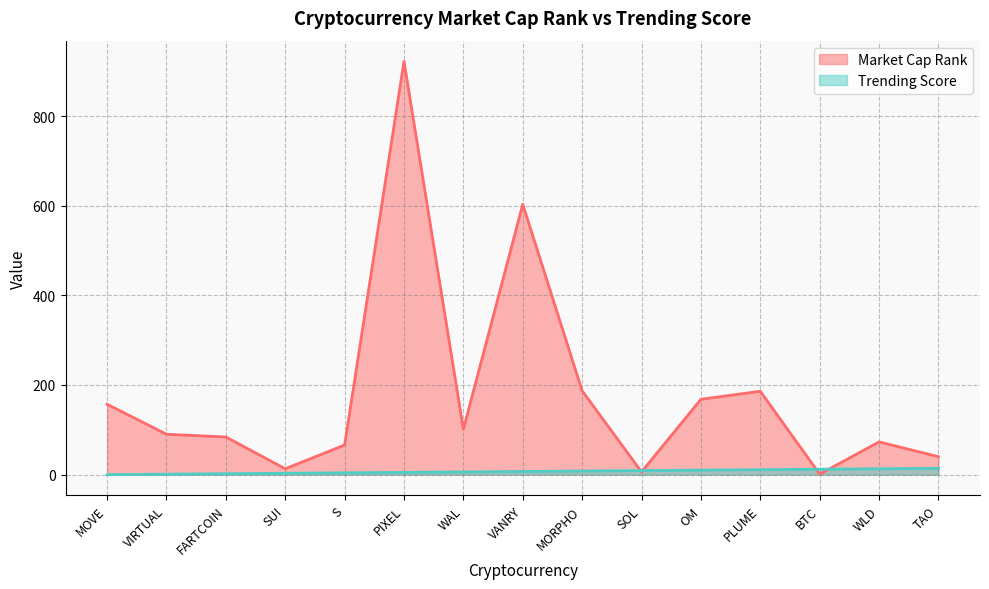

List the series in order of their peak value, highest first.

Market Cap Rank, Trending Score